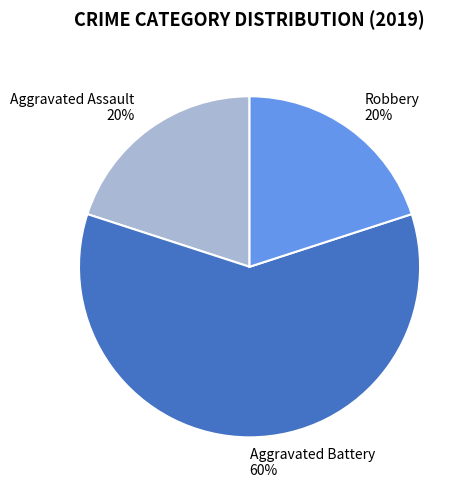

How many segments does this pie chart have?

3